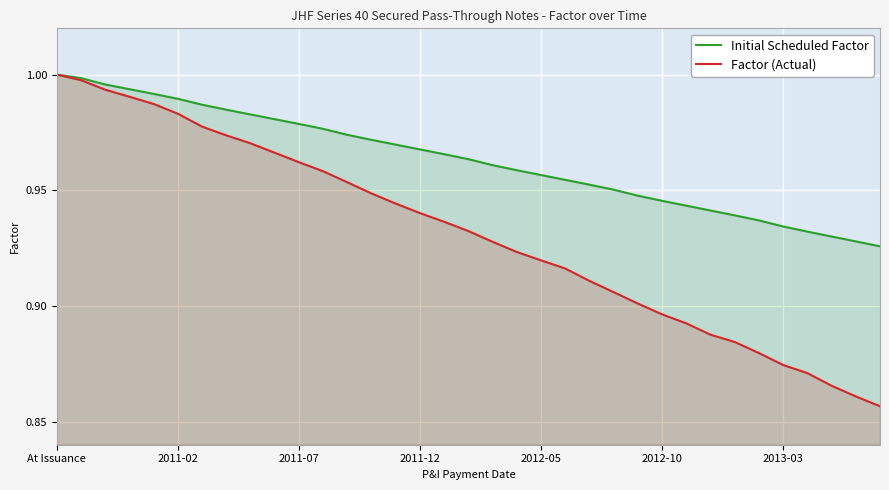

At how many categories does at least one series exceed 0?

35